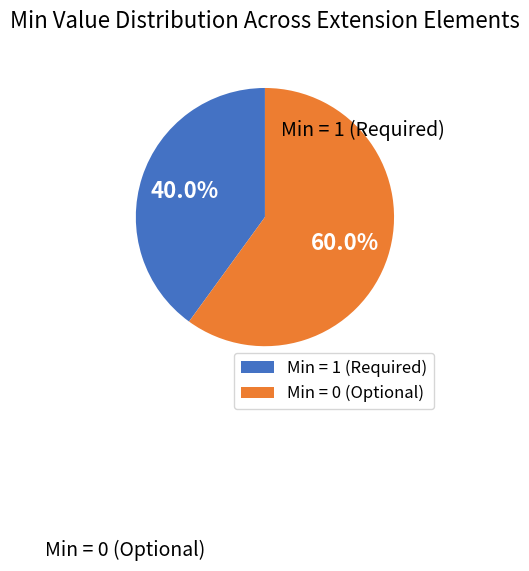

Is there any slice that represents more than half of the pie?

Yes